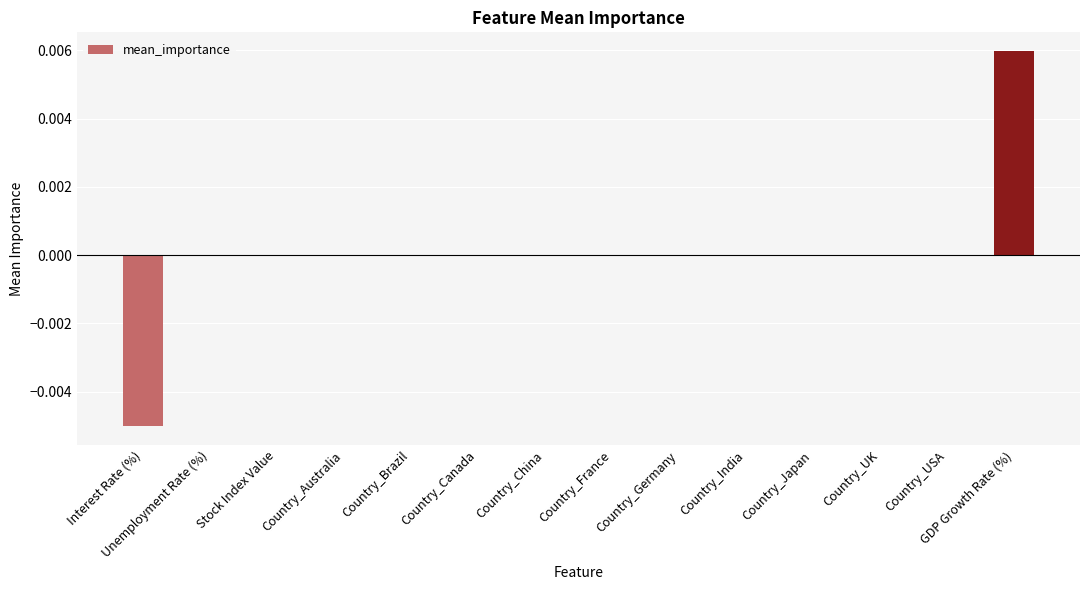

Which category has the highest value across all series?

GDP Growth Rate (%)